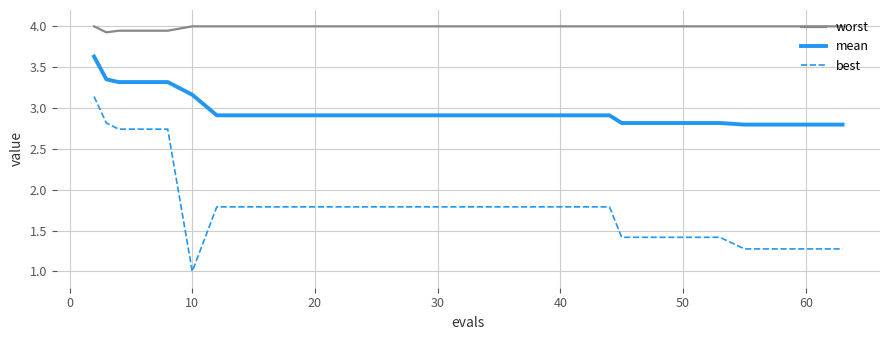

True or false: worst and mean cross at least once.

False